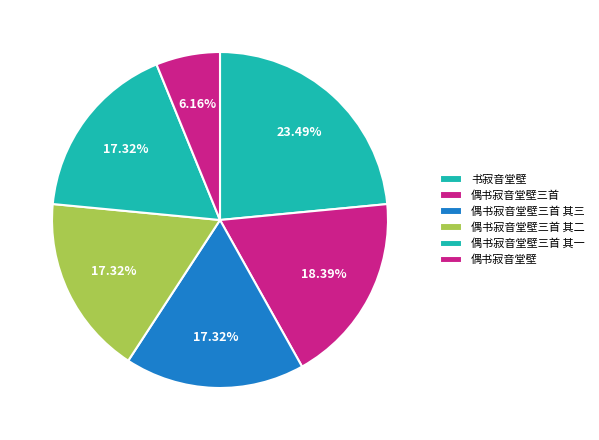

How many slices are in this pie chart?

6